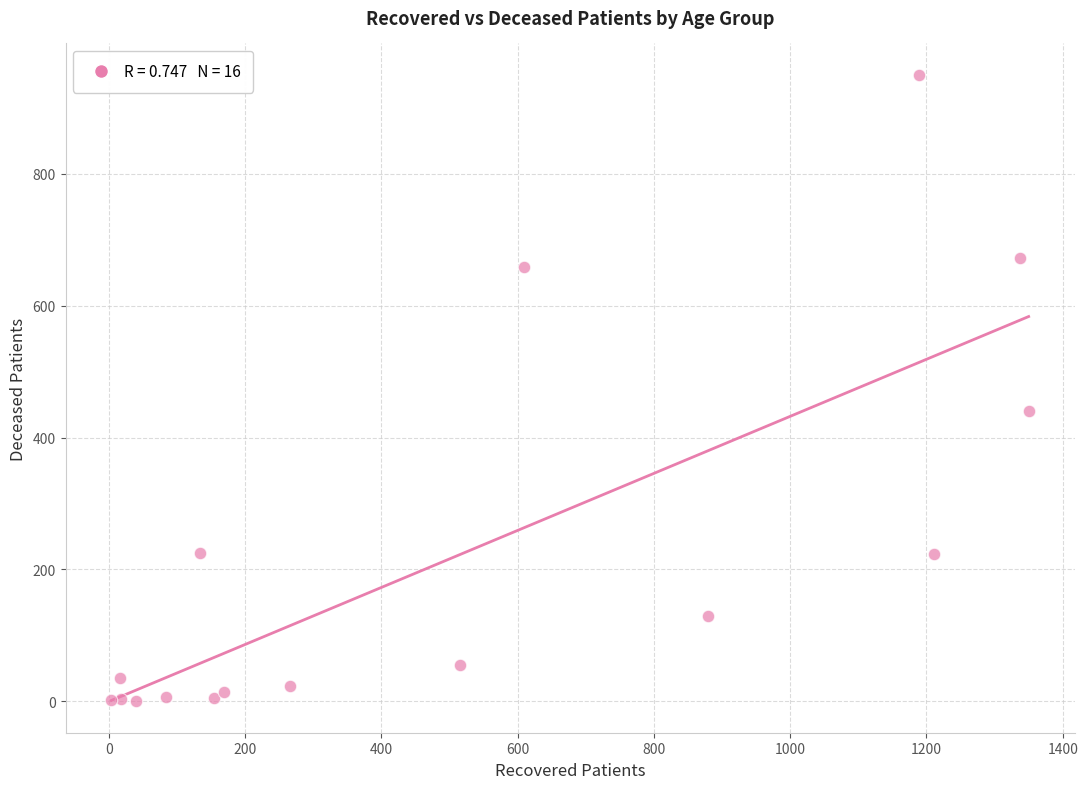

What Y value in the scatter plot is closest to 475?

441